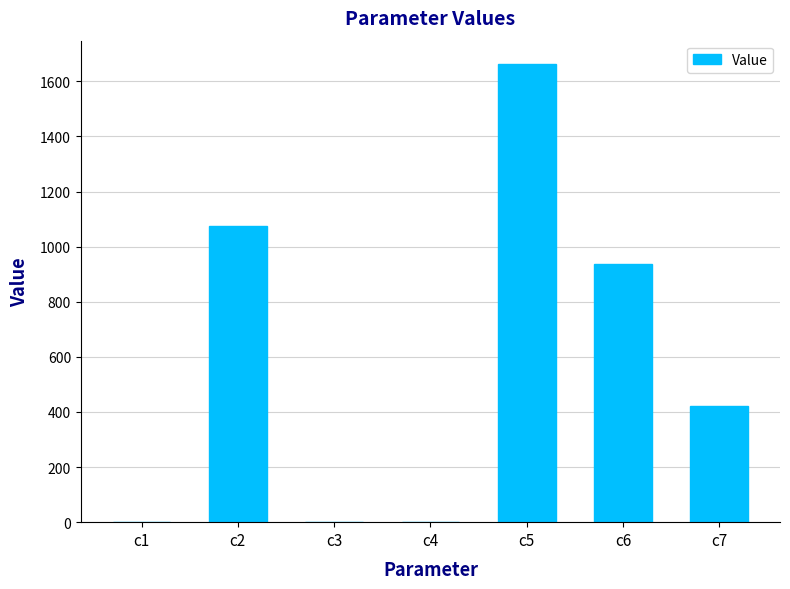

What is the sum of all values?

4099.4